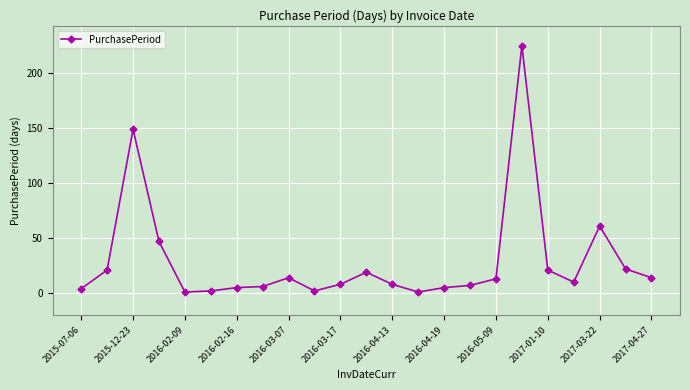

How many data points are less than 10?

11